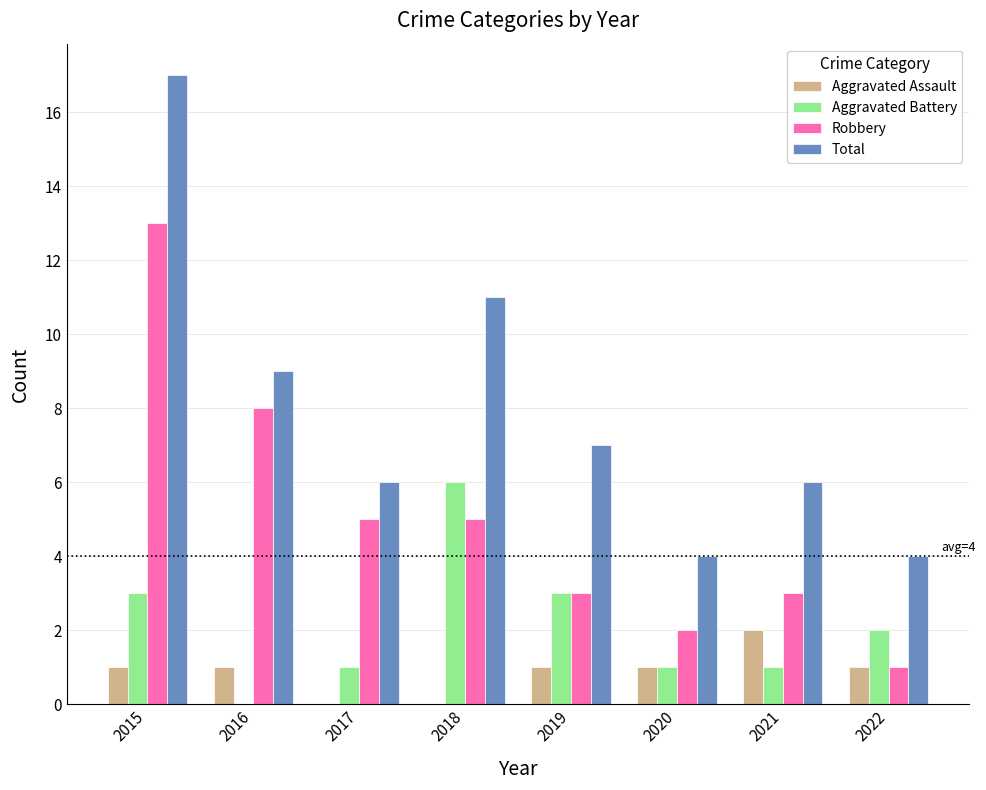

The Aggravated Assault series shows 0 at 2021. True or false?

False